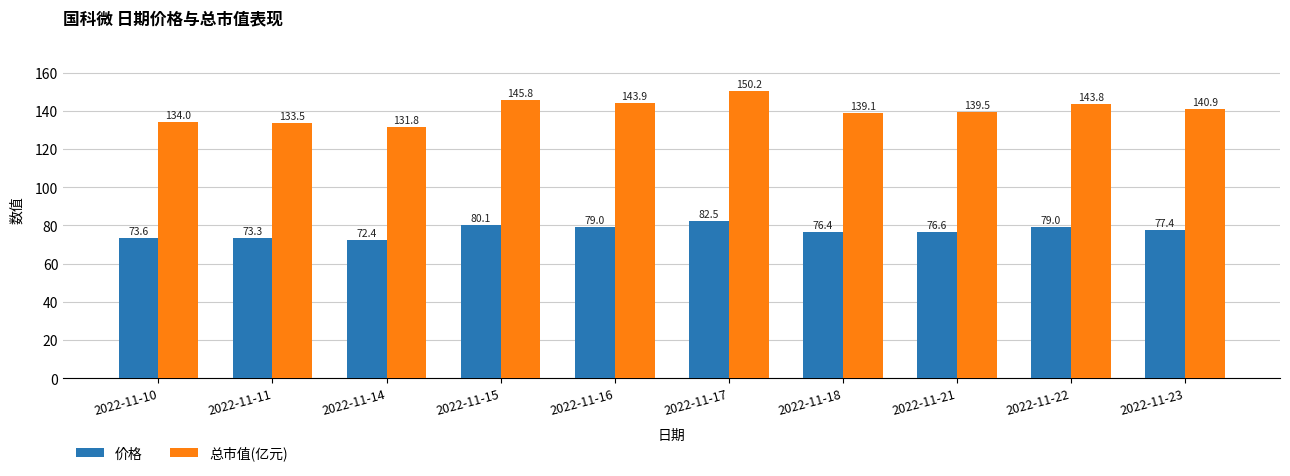

What is the minimum value shown in the chart?

72.4